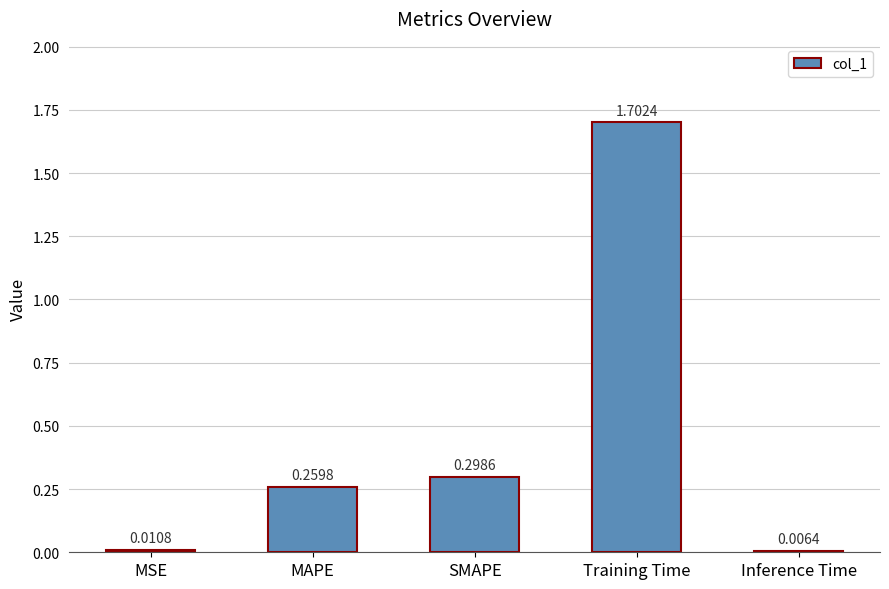

What is the difference between the maximum and minimum values?

1.7